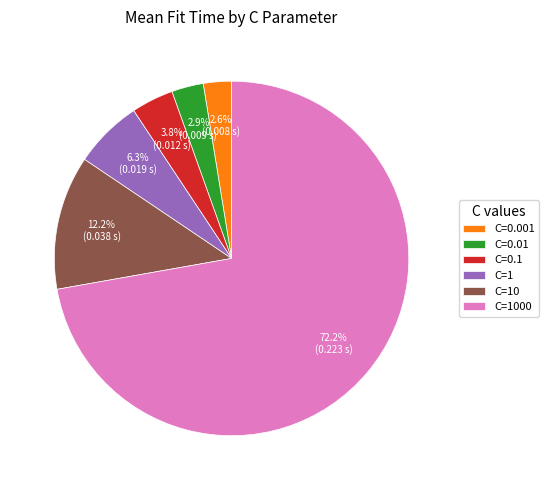

Does any single category account for the majority?

Yes